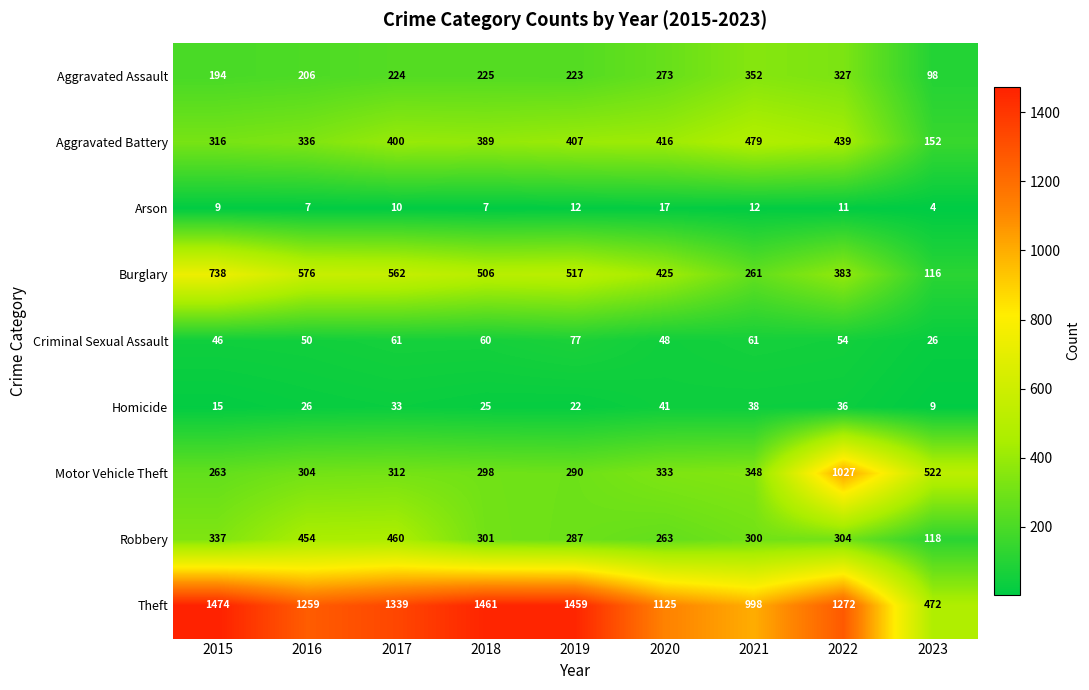

What is the difference between the Motor Vehicle Theft values at 2015 and 2019?

27